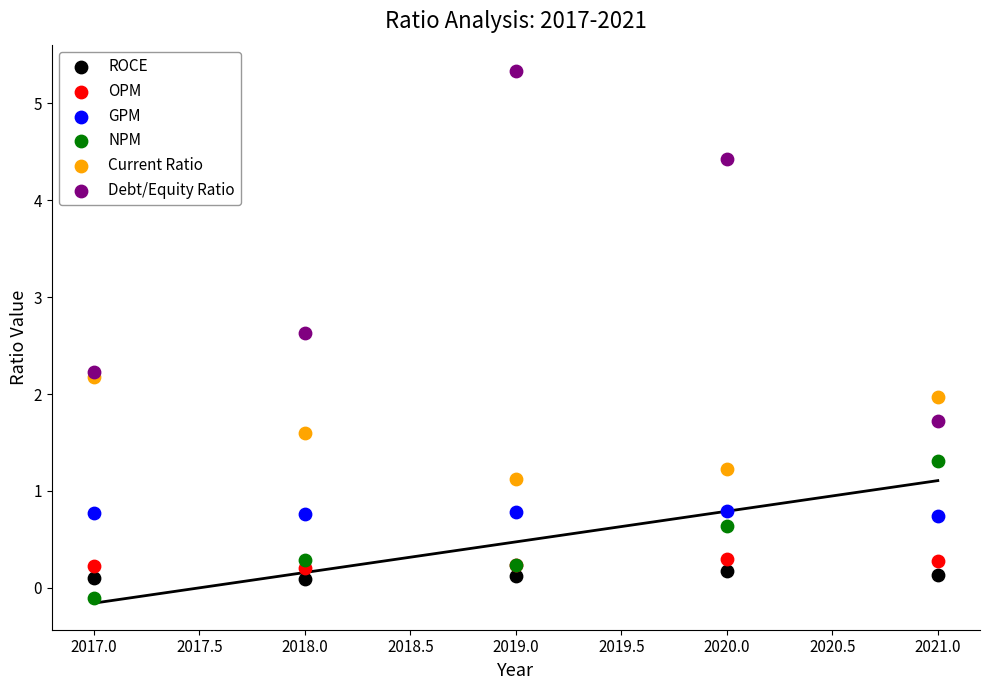

In the Current Ratio series, what Y value is closest to 1?

1.1